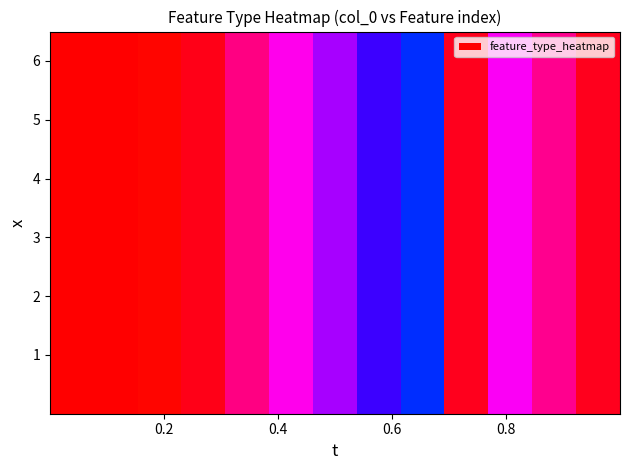

What is the minimum value shown in the chart?

10055